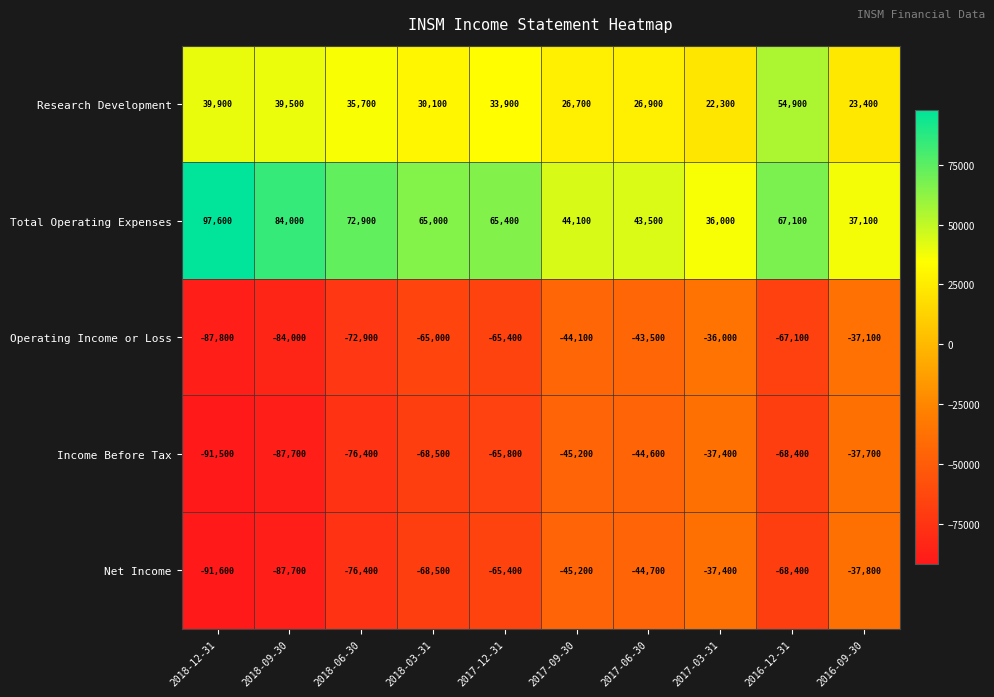

Is the value of Operating Income or Loss at 2016-09-30 greater than the value of Research Development at 2018-12-31?

No